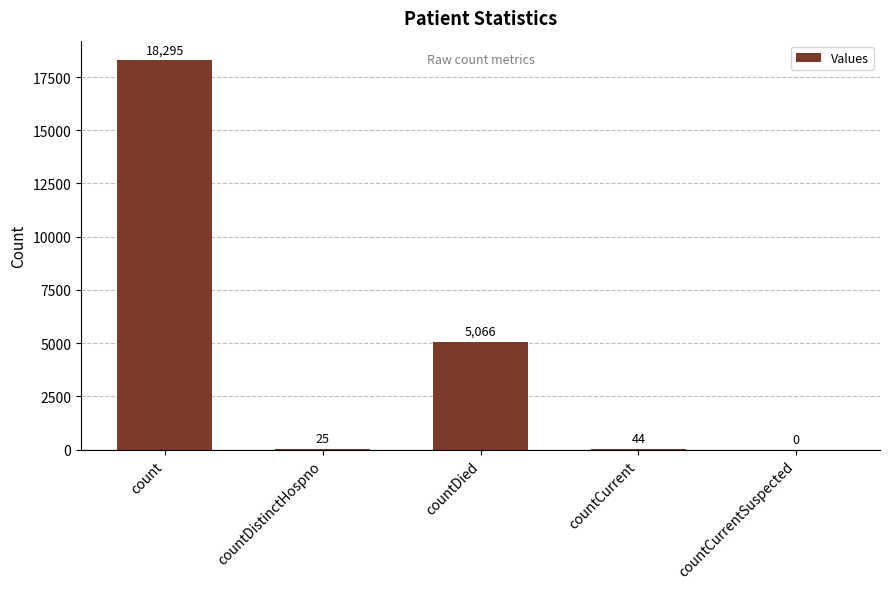

How many categories are shown in the chart?

5